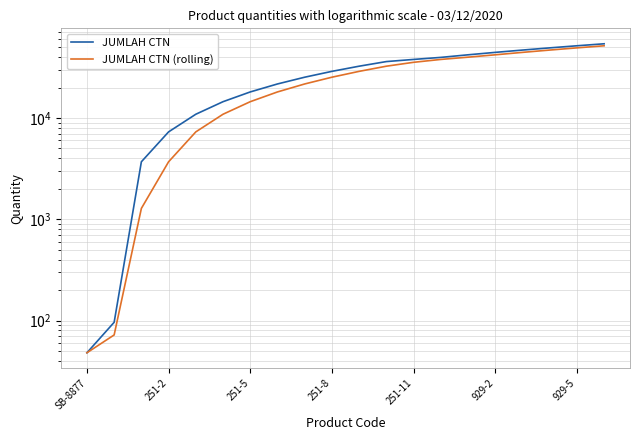

Count the number of data series in this chart.

2